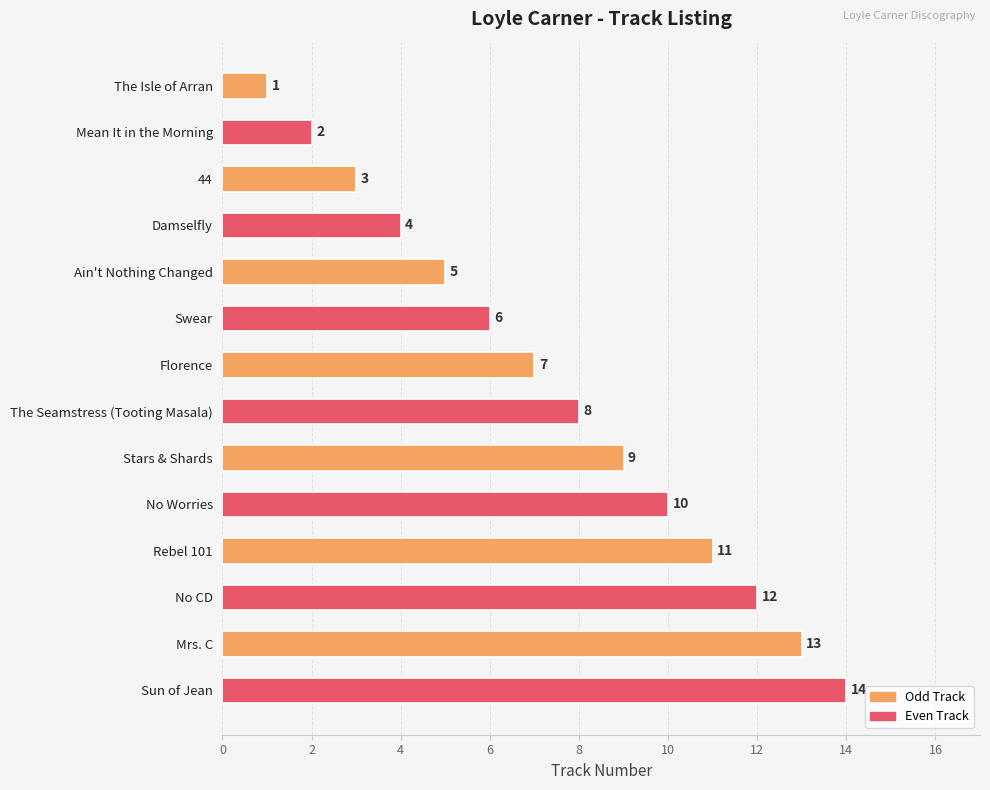

The value at 44 is 3. True or false?

True